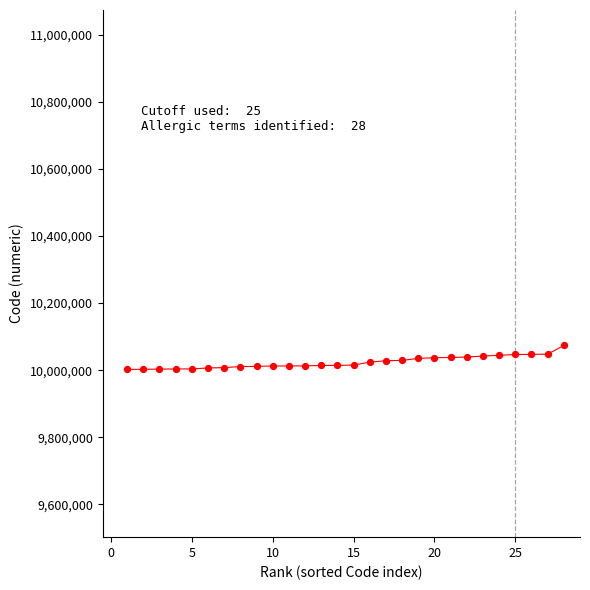

What is the range of X values (max minus min)?

27